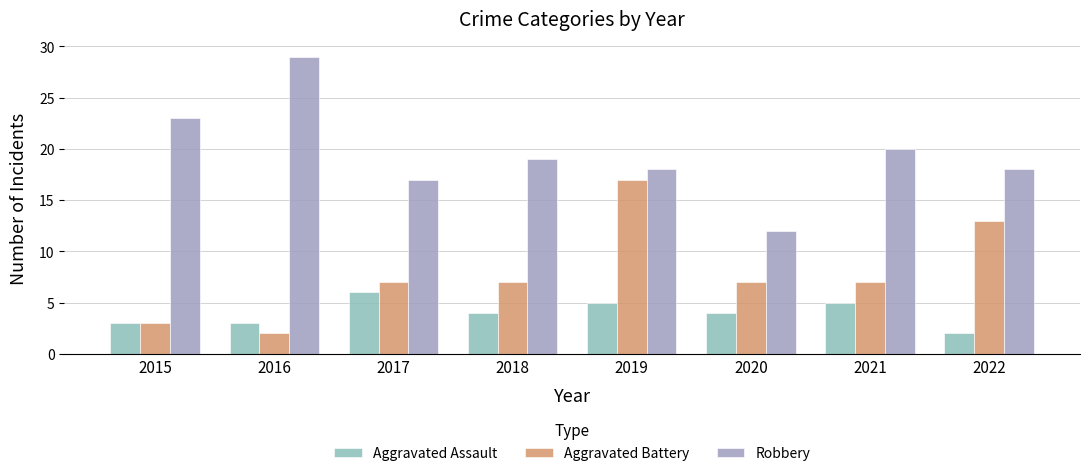

Between 2015 and 2022, which series saw the biggest shift?

Aggravated Battery